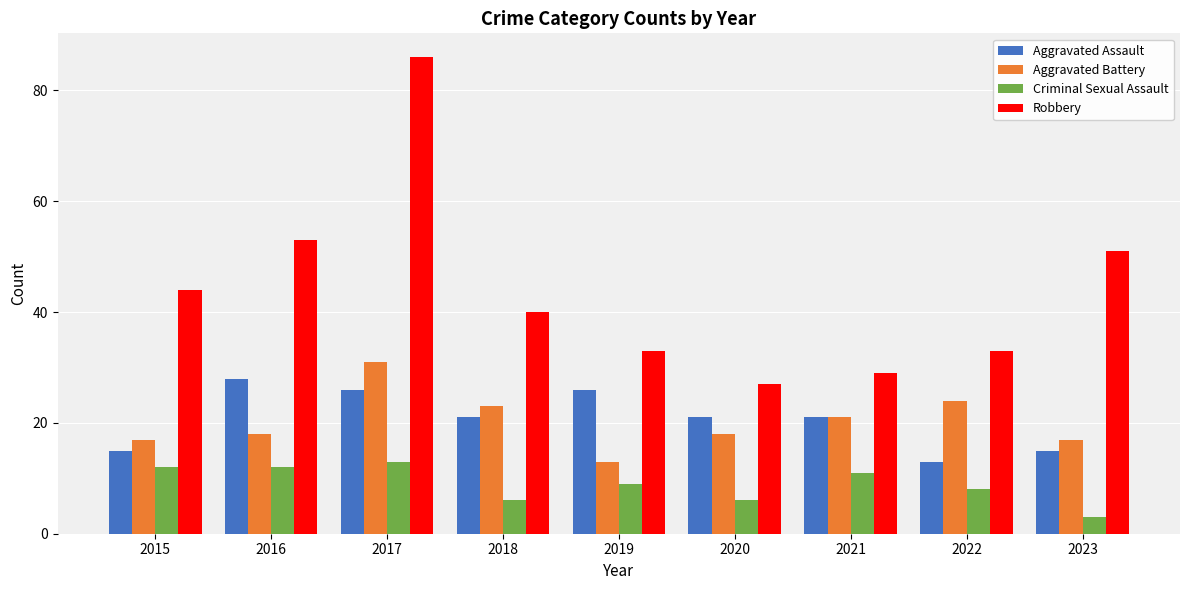

Reading left to right, transcribe all the data shown in this chart.

Aggravated Assault: 15	28	26	21	26	21	21	13	15
Aggravated Battery: 17	18	31	23	13	18	21	24	17
Criminal Sexual Assault: 12	12	13	6	9	6	11	8	3
Robbery: 44	53	86	40	33	27	29	33	51